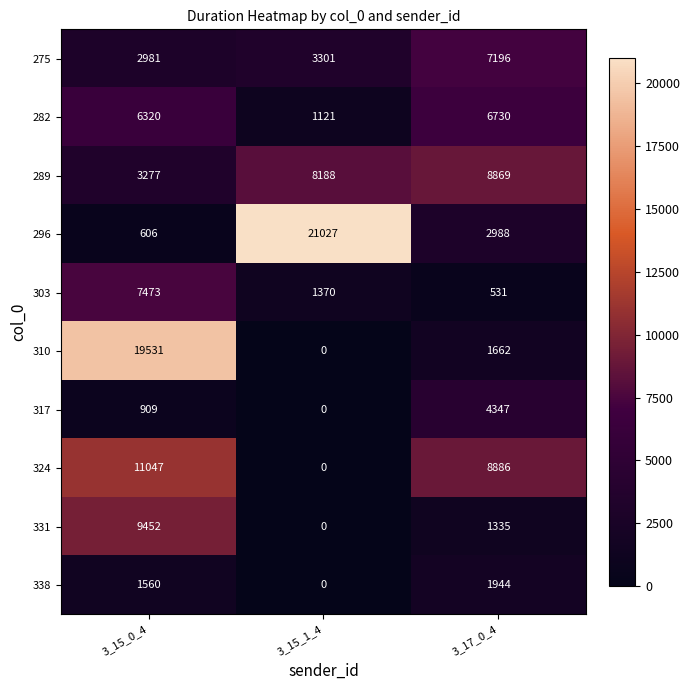

Which series has the largest range (max minus min)?

296